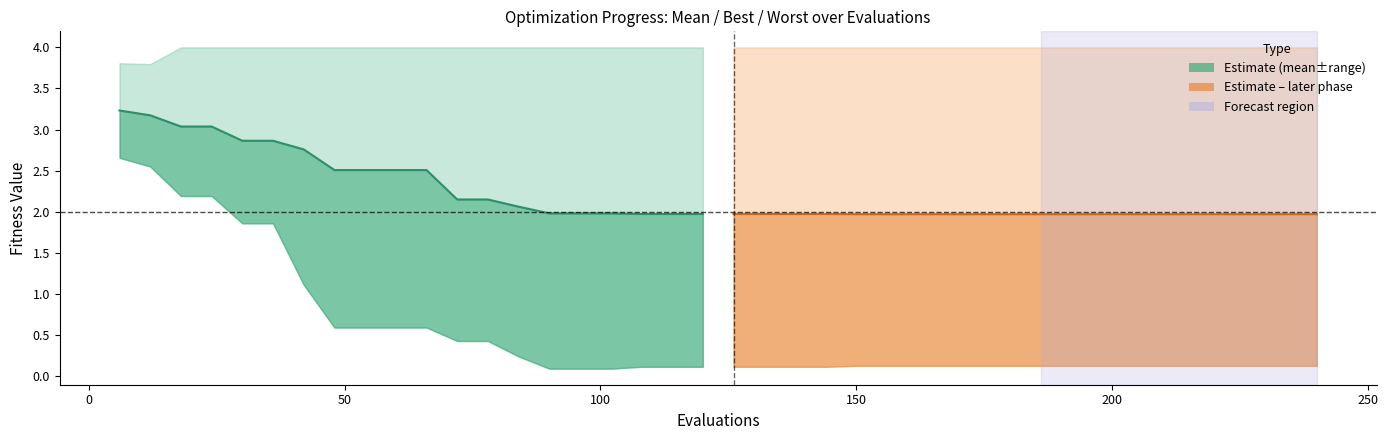

At which label does mean (late) reach its minimum?

150